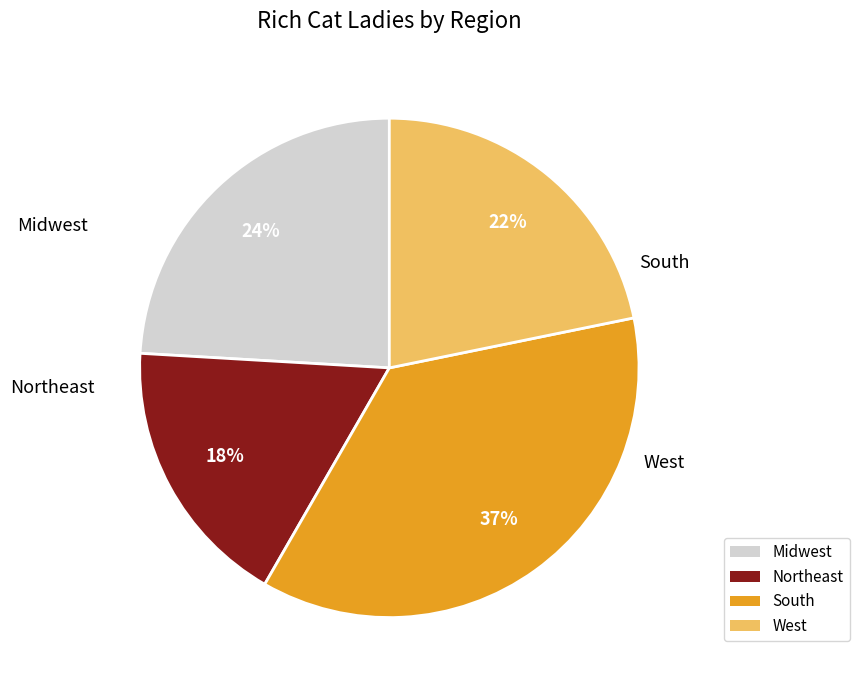

Which slice is the largest?

South